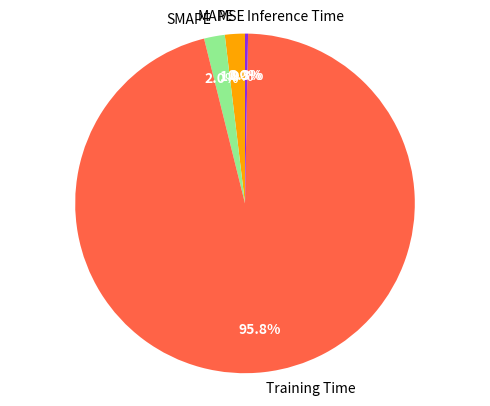

Between Inference Time and SMAPE, which is larger?

SMAPE